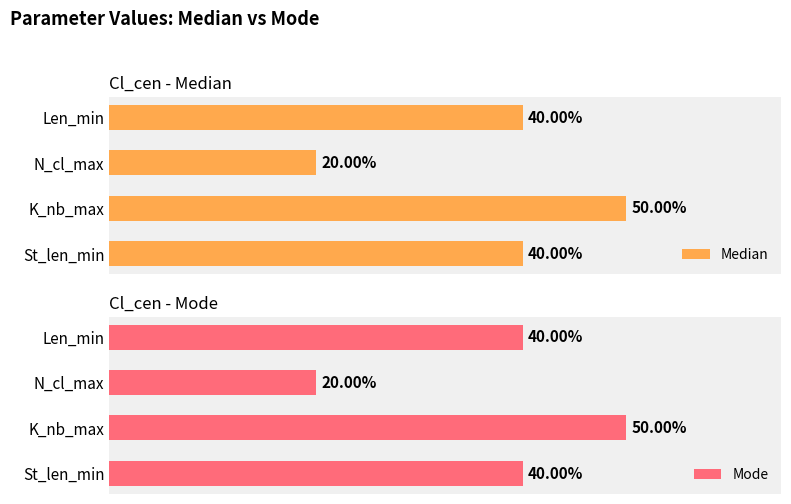

Which series has the largest total across all categories?

Median